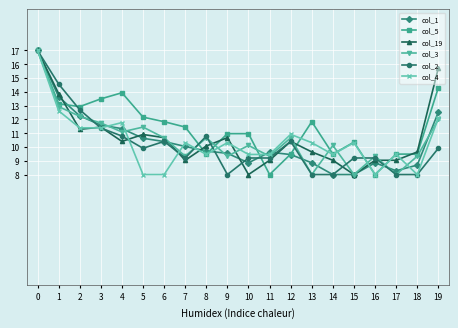

What are all the series names shown in the legend?

col_1, col_5, col_19, col_3, col_2, col_4